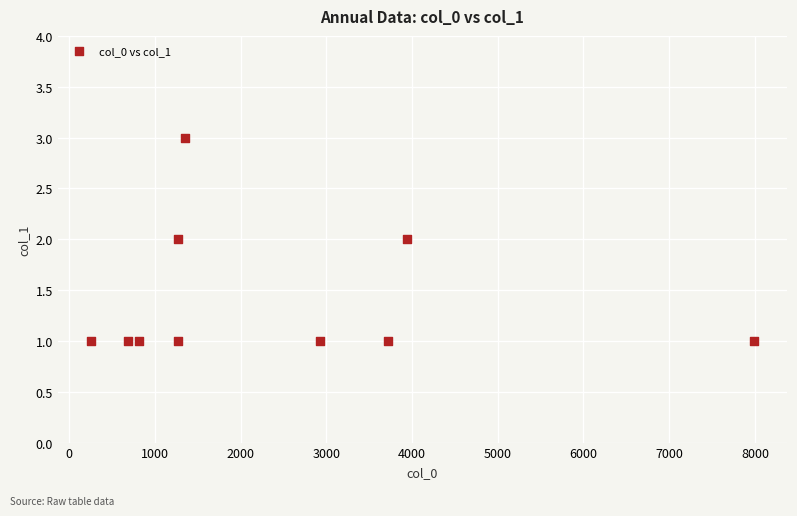

What is the average X value?

2423